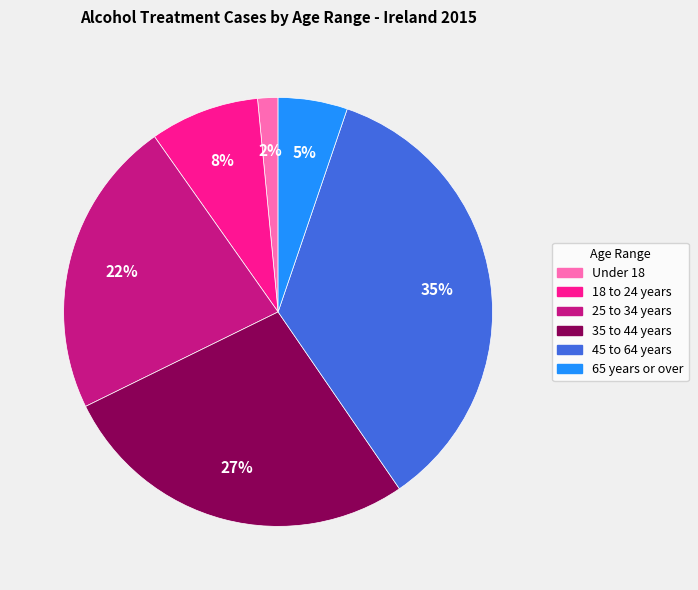

To the nearest percent, what is the average slice percentage?

17%